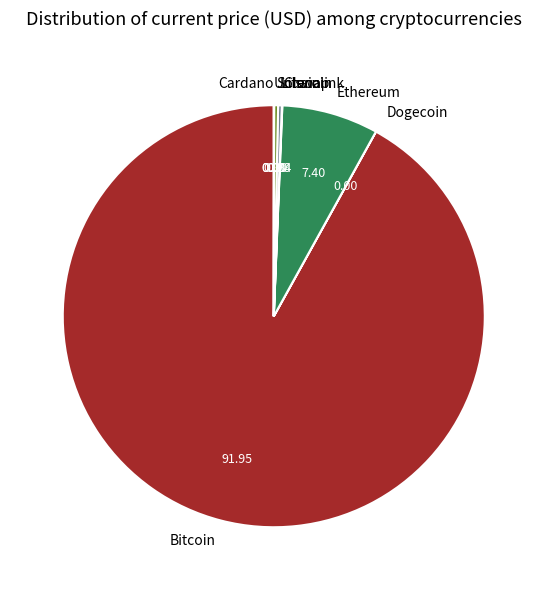

Which category has the biggest portion of the pie?

Bitcoin